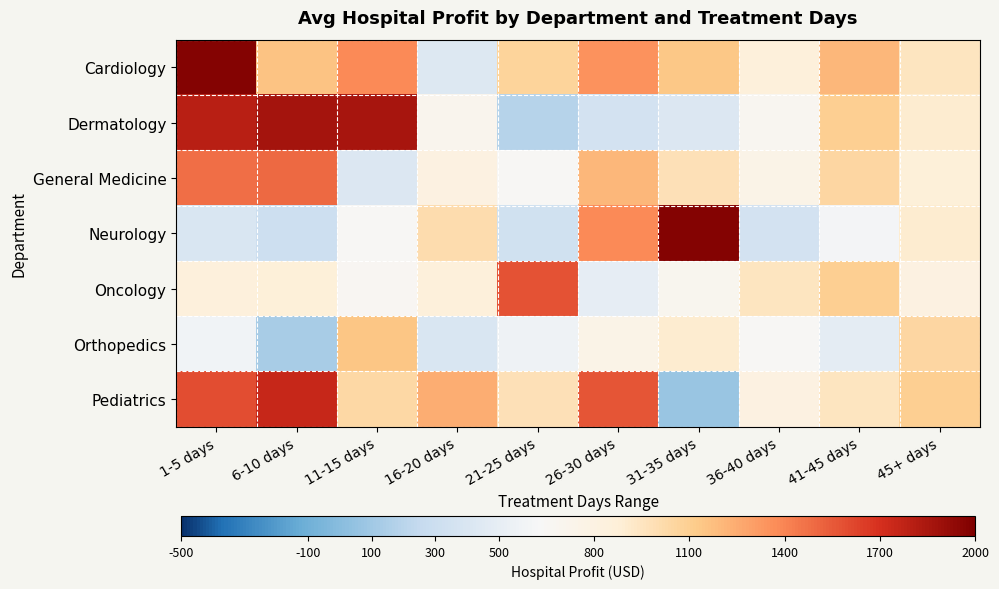

How many series are shown in this chart?

7